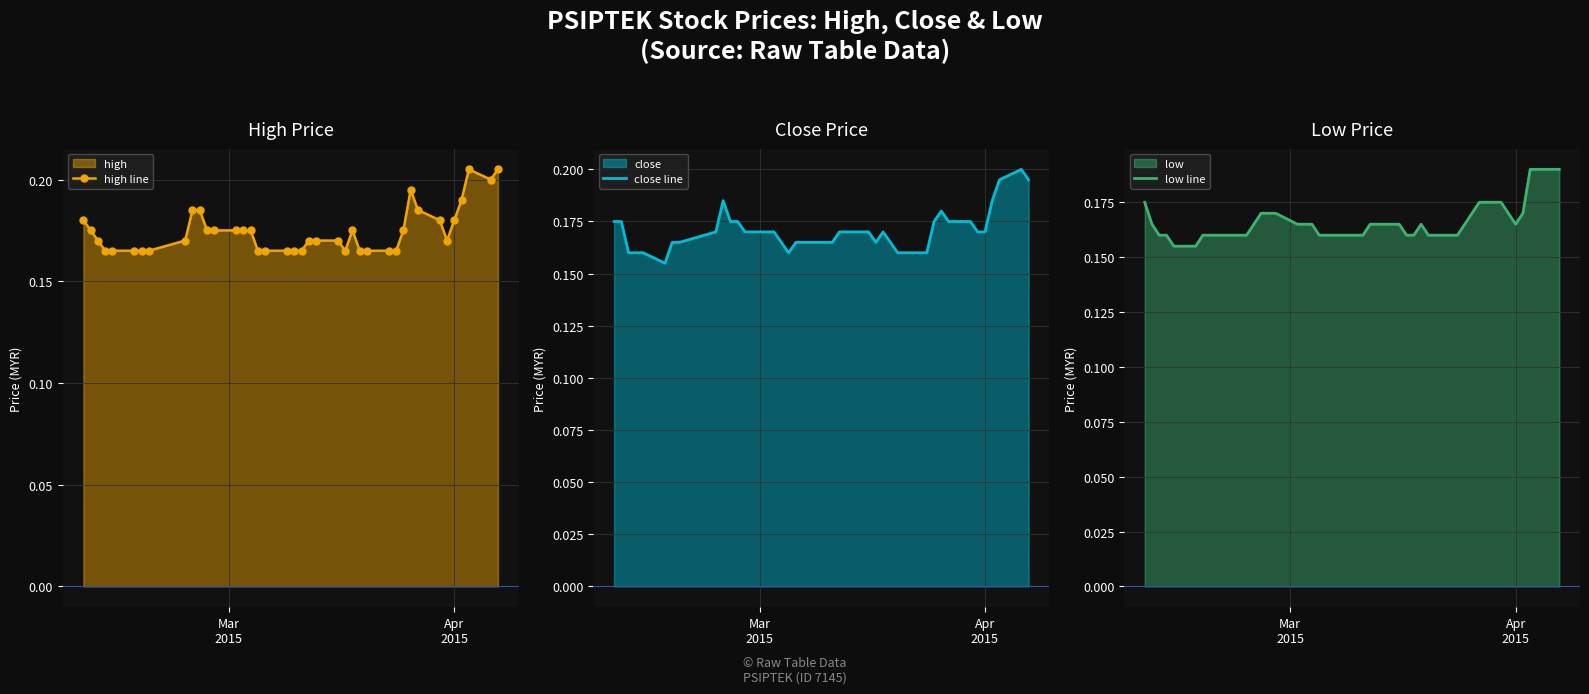

True or false: close line and low line cross at least once.

False